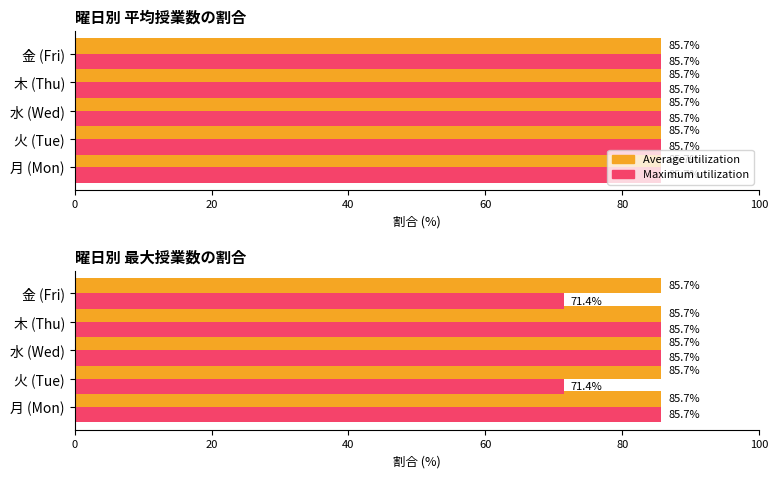

What is the value of the Maximum utilization bar at the 2nd from the left?

71.4